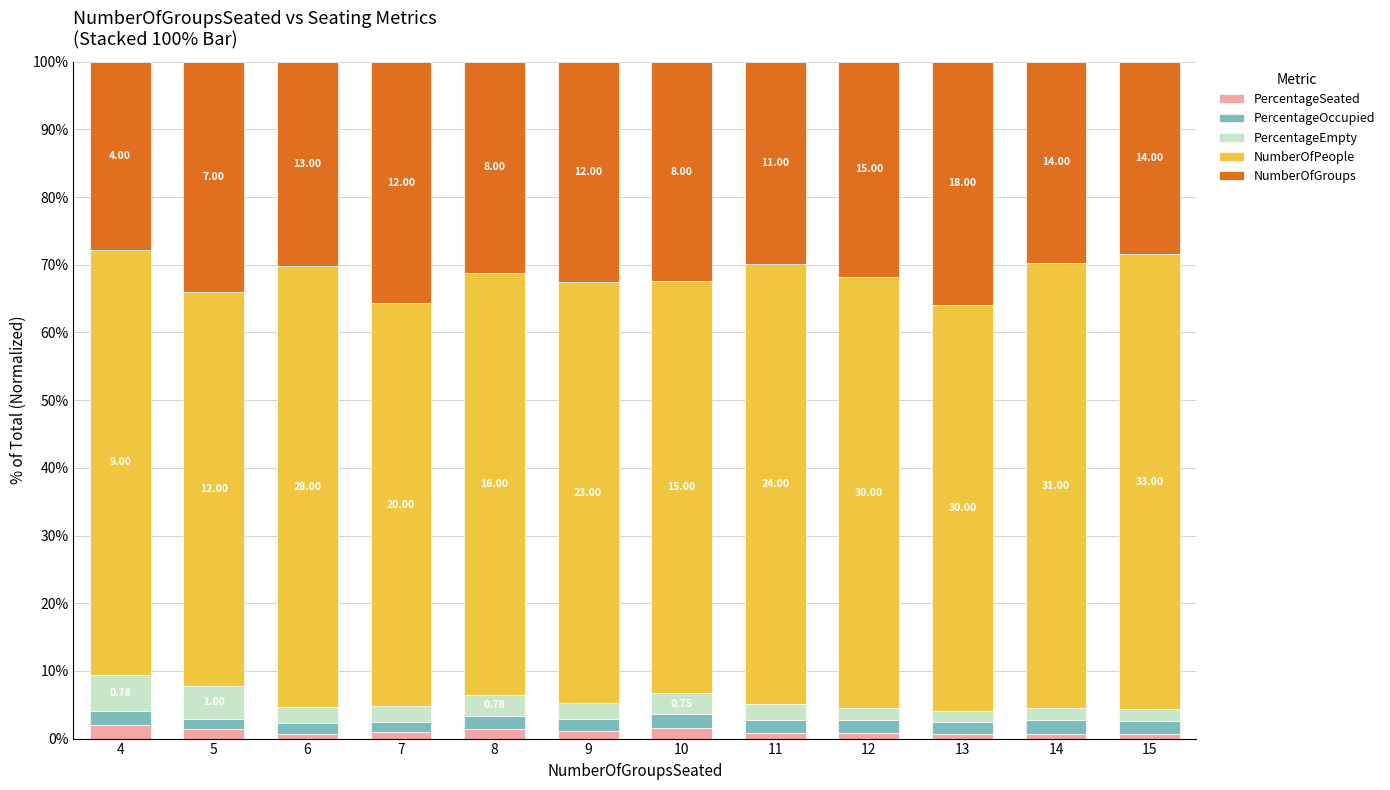

True or false: PercentageSeated has a value of 0.0 at 11.

False